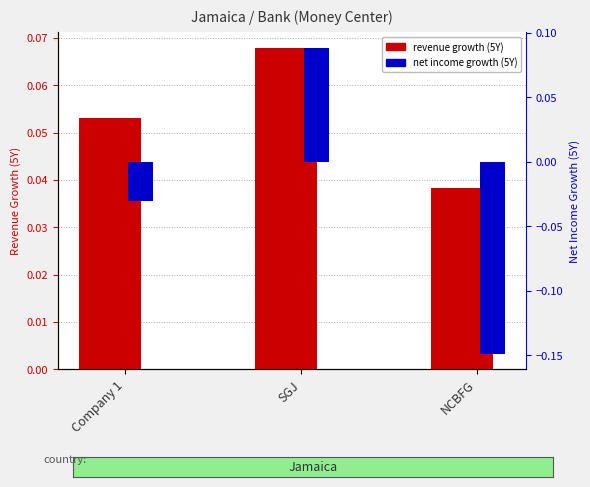

Rank the series at SGJ from lowest to highest value.

revenue growth (5Y), net income growth (5Y)